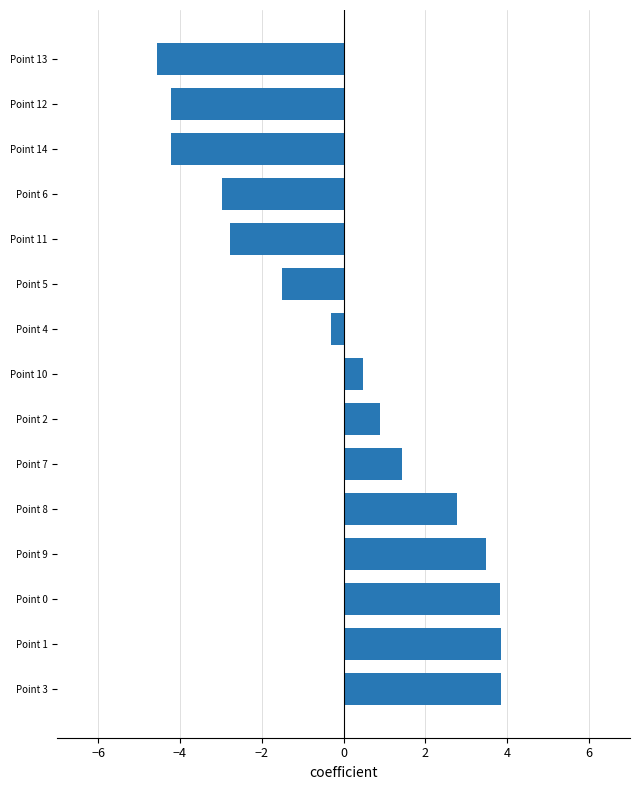

What is the sum of the values at Point 9 and Point 1?

7.3